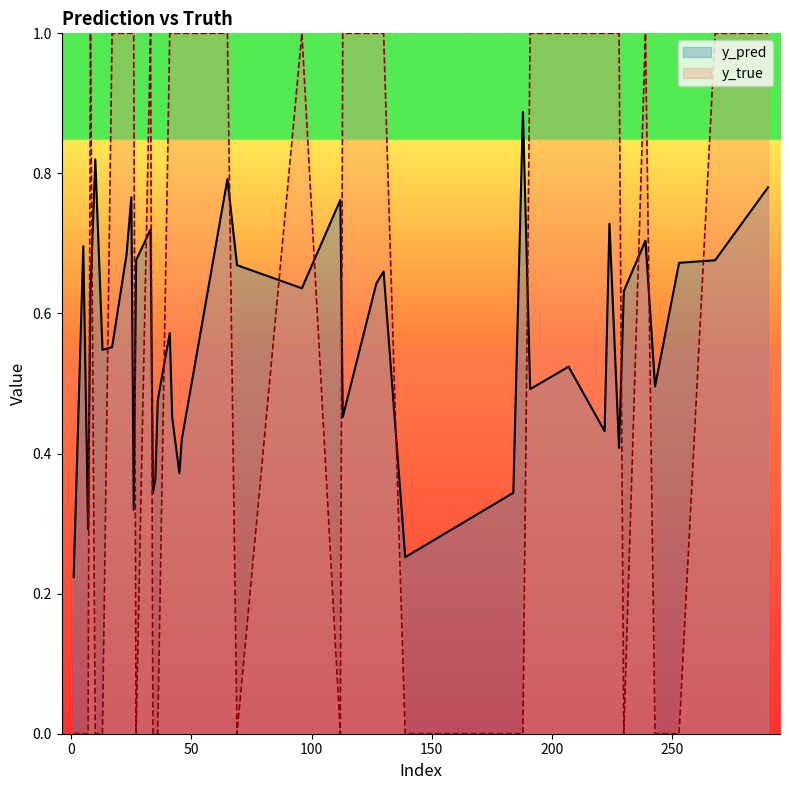

What is the greatest value displayed?

1.0